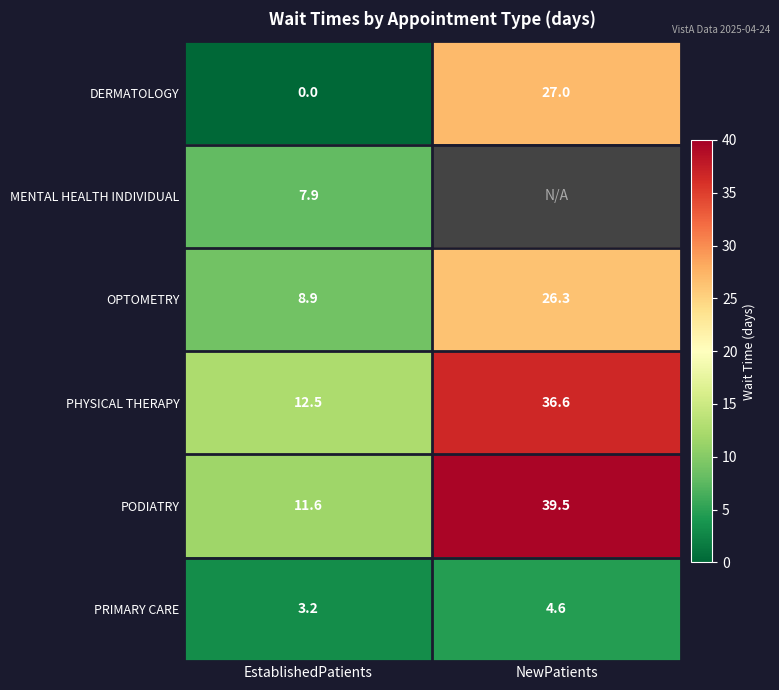

What is the average value of the DERMATOLOGY series?

13.5